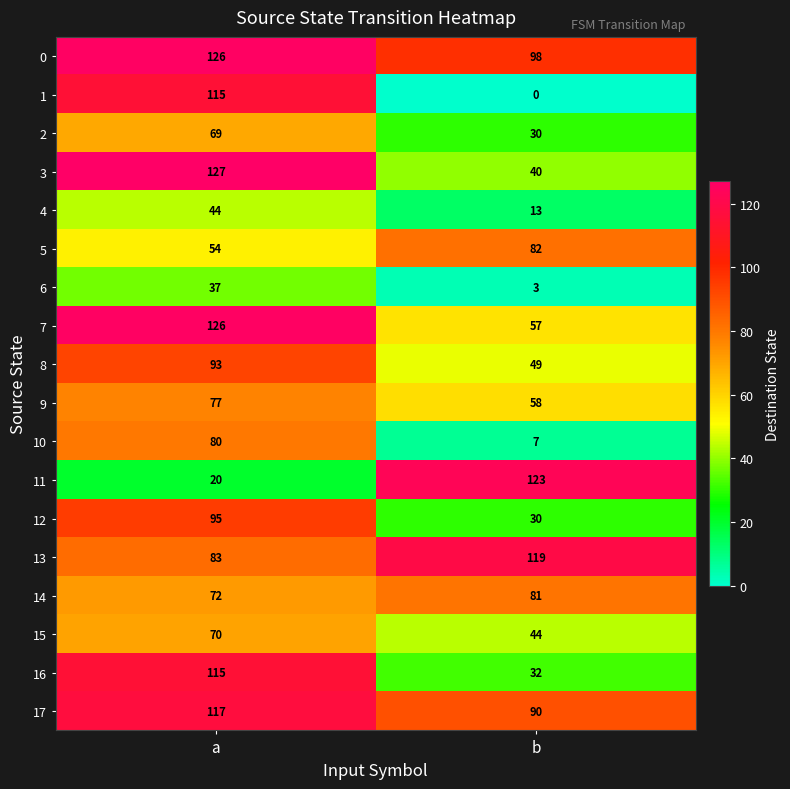

True or false: 17 has a value of 45 at b.

False